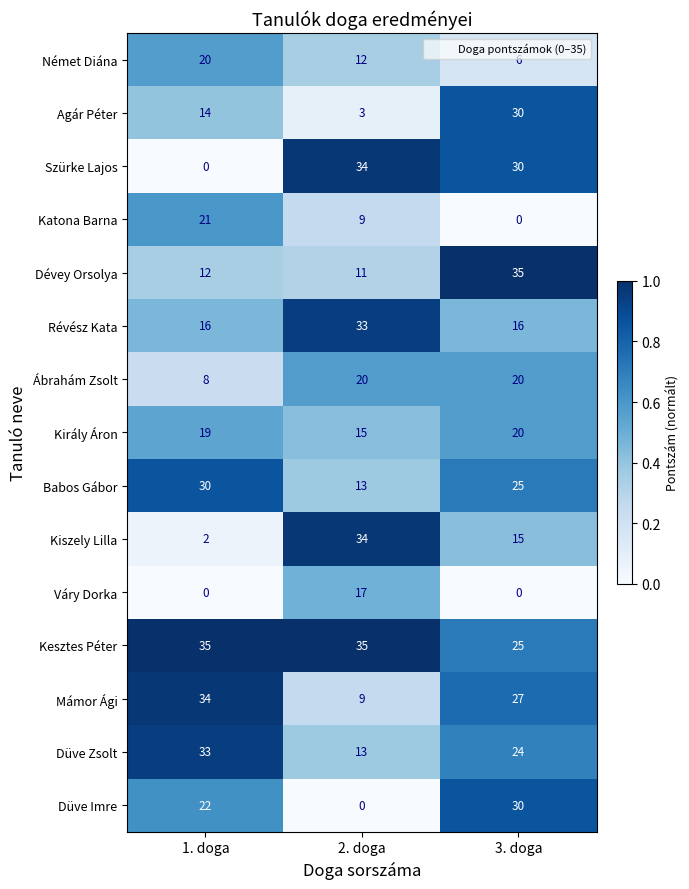

True or false: Katona Barna has a value of -12 at 3. doga.

False